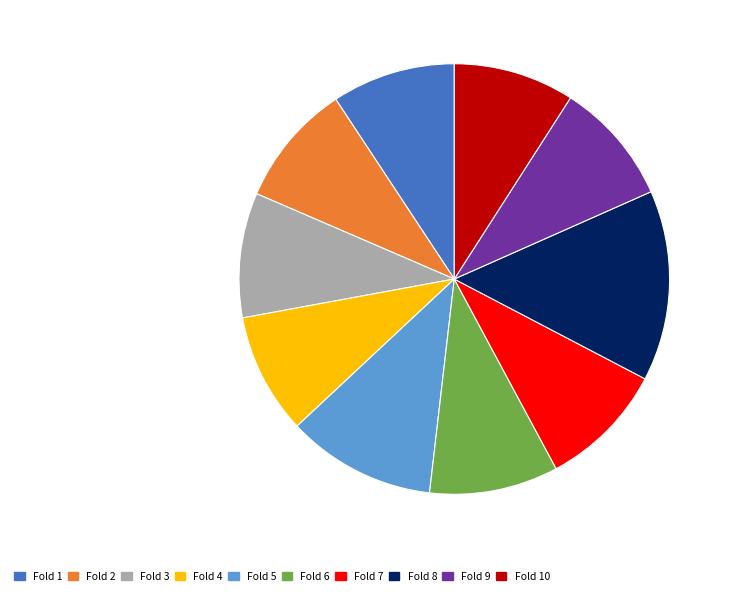

Which category has the biggest portion of the pie?

Fold 8